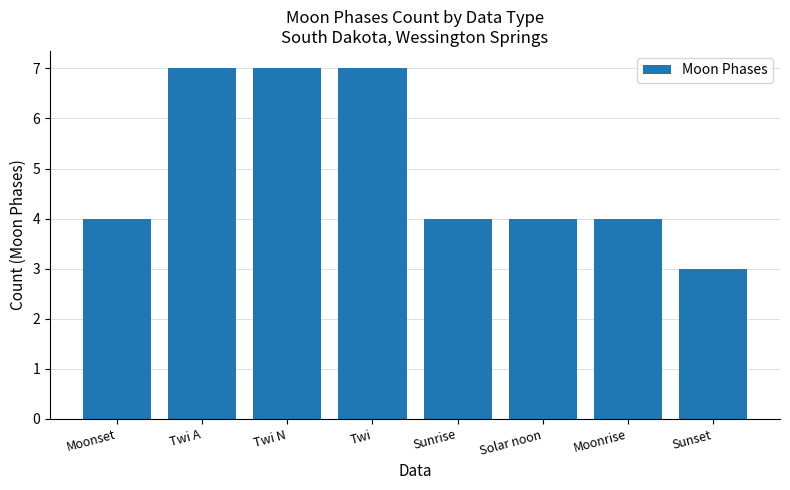

What is the value of the 4th bar from the left?

7